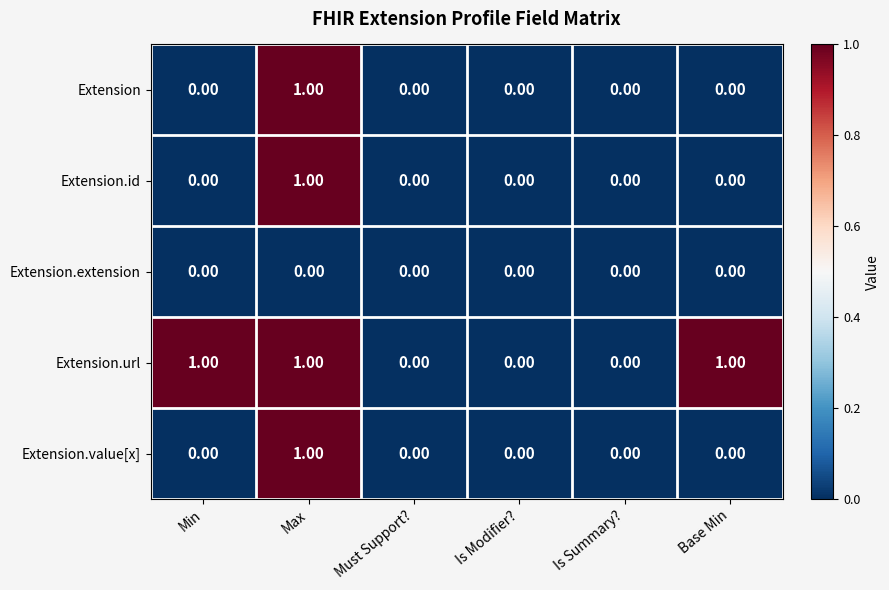

At which category is the sum across all series the highest?

Max